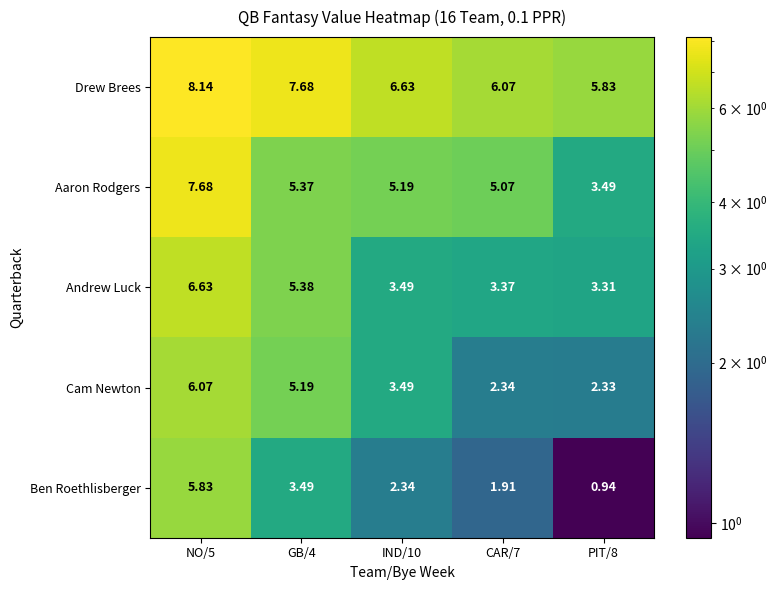

Which series changed the most between GB/4 and IND/10?

Andrew Luck